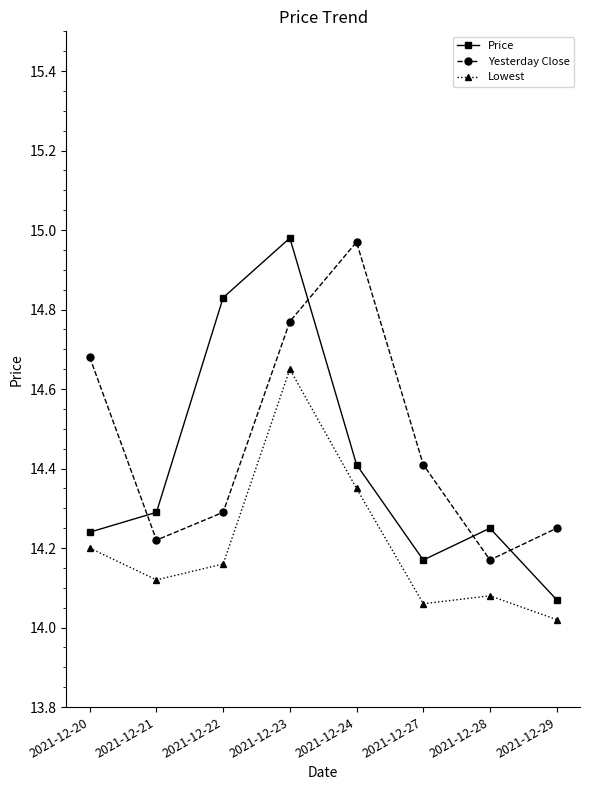

What is the difference between the second highest and minimum values in the Lowest series?

0.3